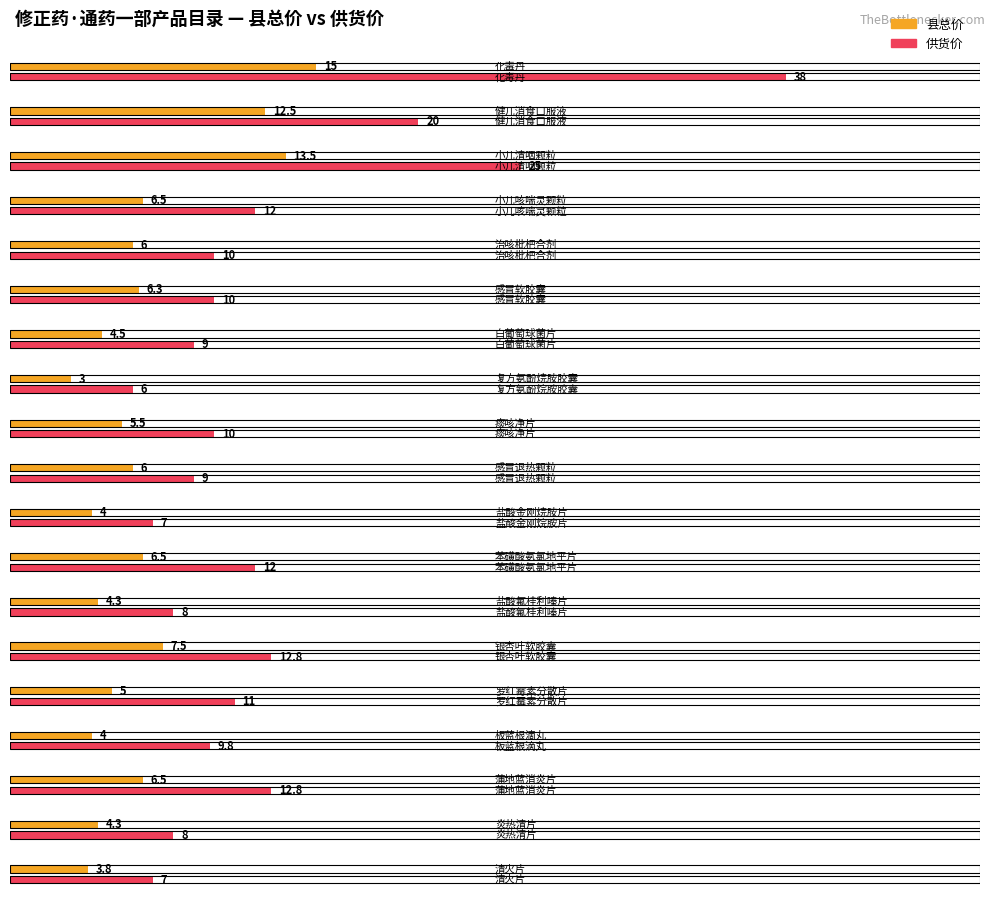

Where is 县总价 nearest to the value 9?

银杏叶软胶囊